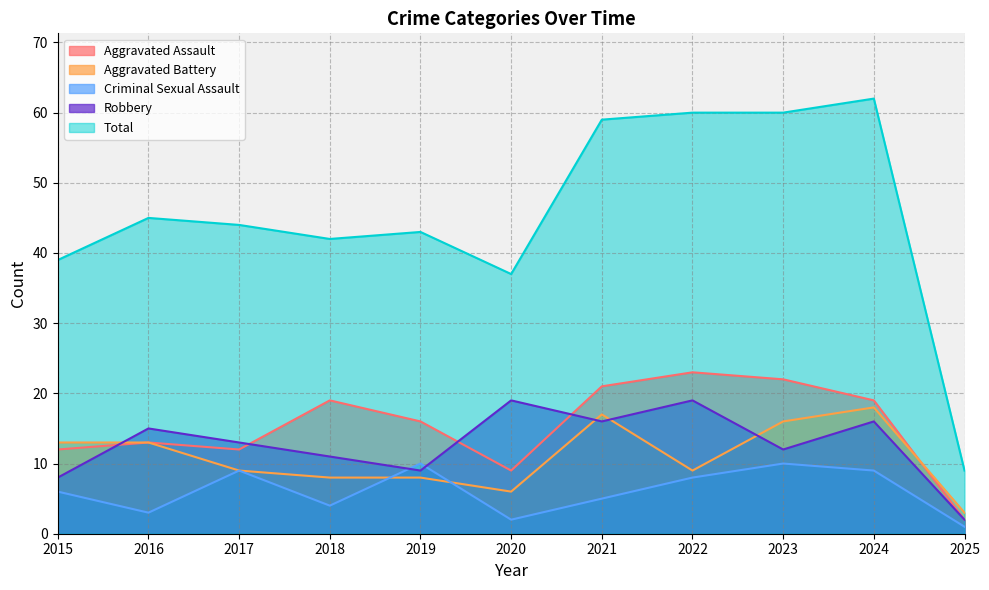

What is the average value of the Criminal Sexual Assault series?

6